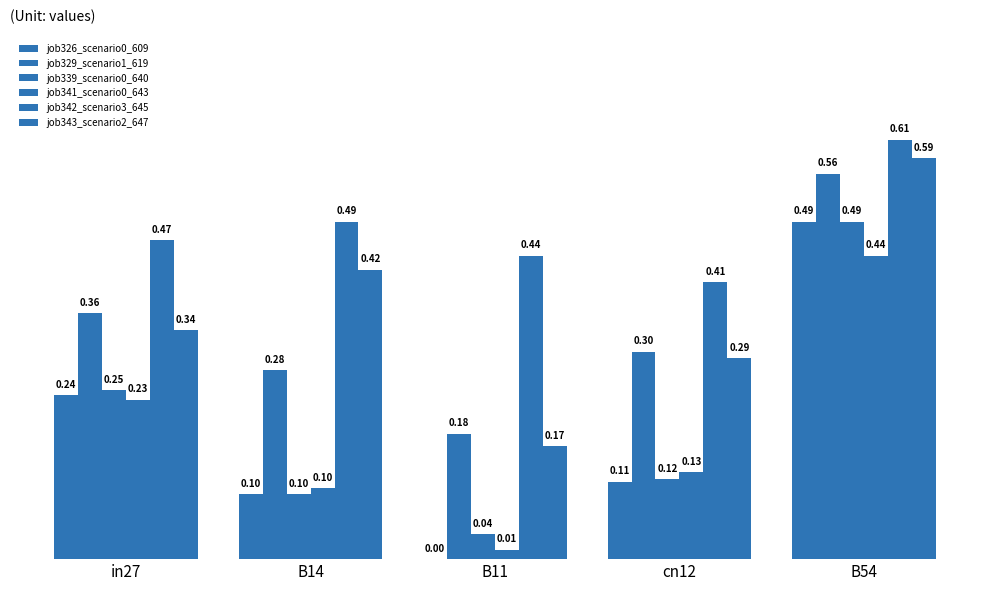

Which category has the lowest value across all series?

B11